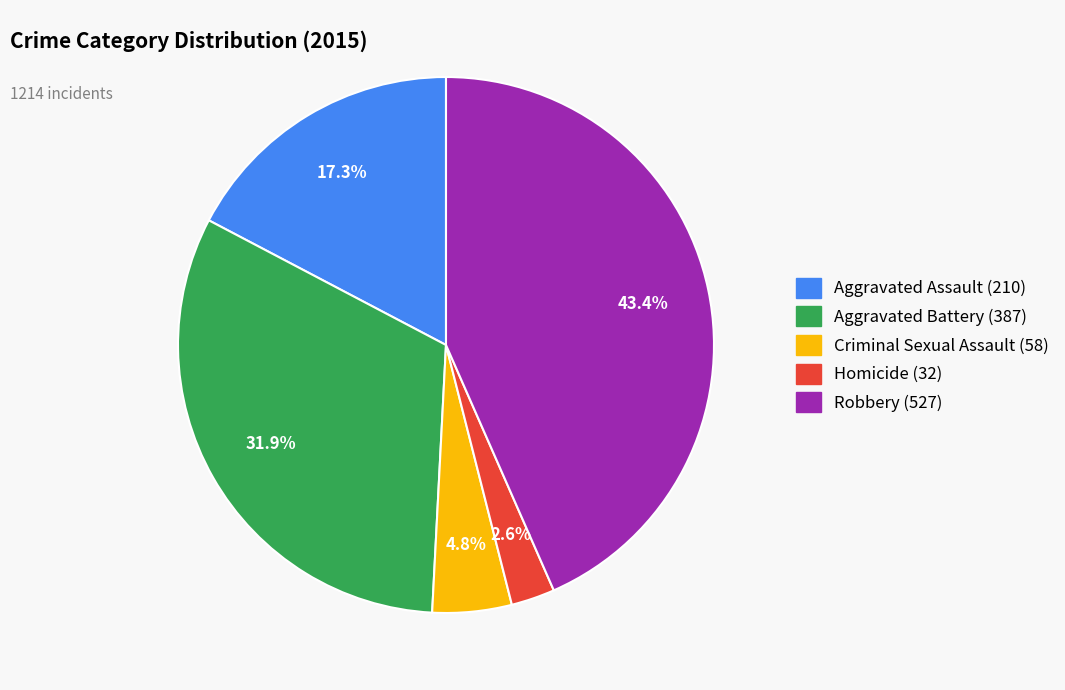

Is there any slice that represents more than half of the pie?

No